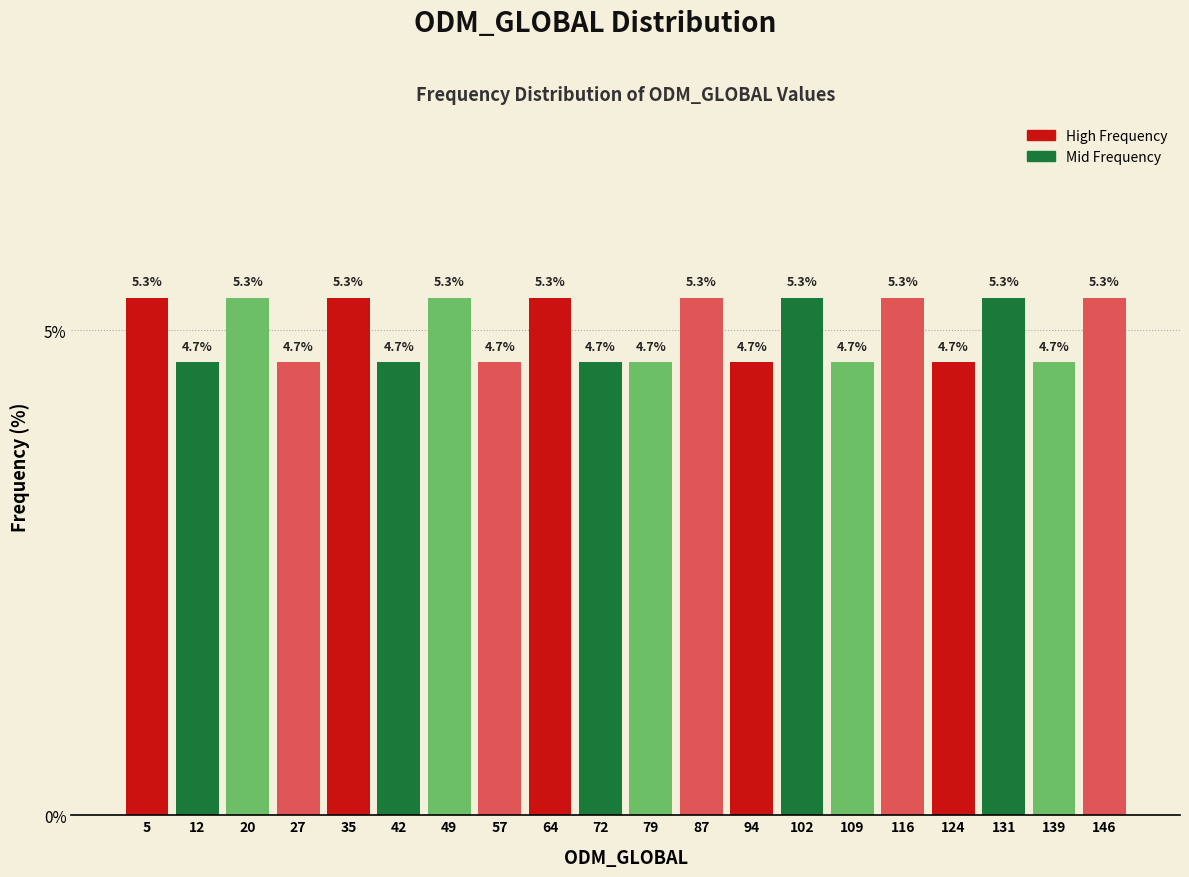

Reading left to right, transcribe this chart: for each bar, give the range it covers on the x-axis and its height. The bar edges are not printed on the chart, so give them approximately, as read against the axis.

1 to 8: 5.3
8 to 16: 4.7
16 to 23: 5.3
23 to 31: 4.7
31 to 38: 5.3
38 to 46: 4.7
46 to 53: 5.3
53 to 61: 4.7
61 to 68: 5.3
68 to 76: 4.7
76 to 83: 4.7
83 to 90: 5.3
90 to 98: 4.7
98 to 105: 5.3
105 to 113: 4.7
113 to 120: 5.3
120 to 128: 4.7
128 to 135: 5.3
135 to 143: 4.7
143 to 150: 5.3